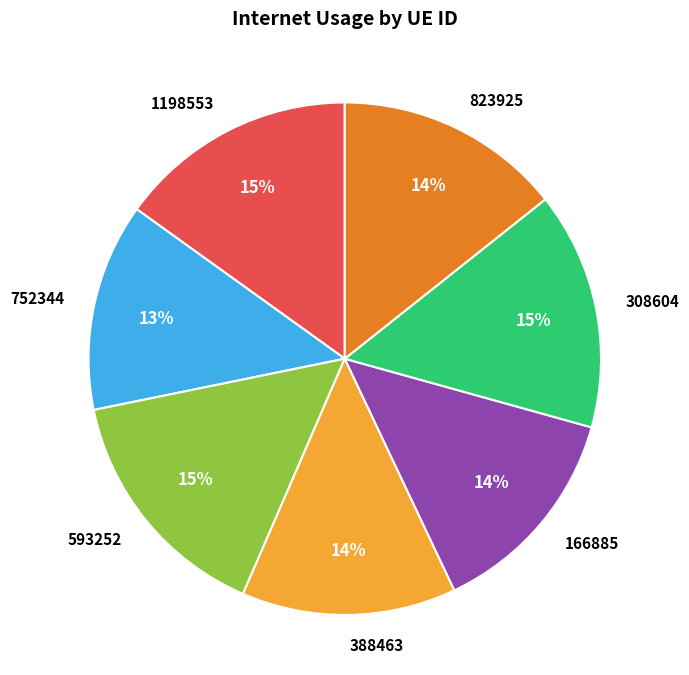

Is it true that 823925 is 6% of the pie?

False